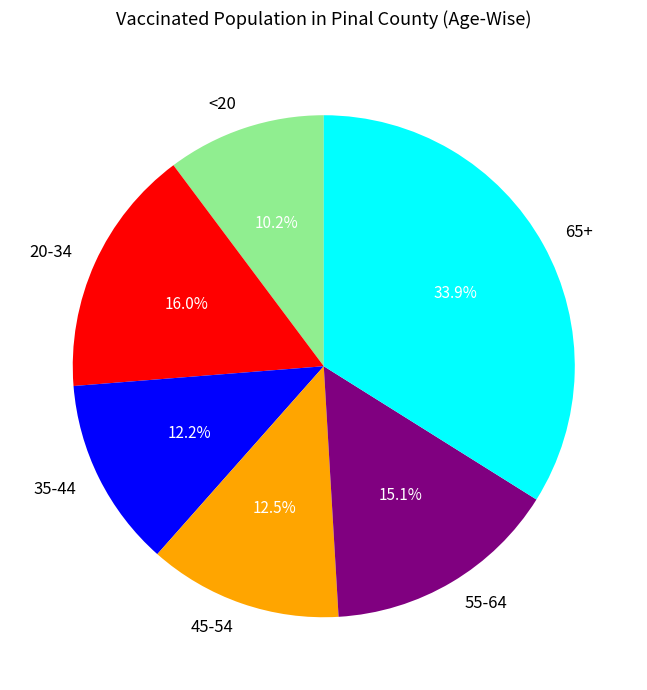

To the nearest percent, what is the average slice percentage?

17%